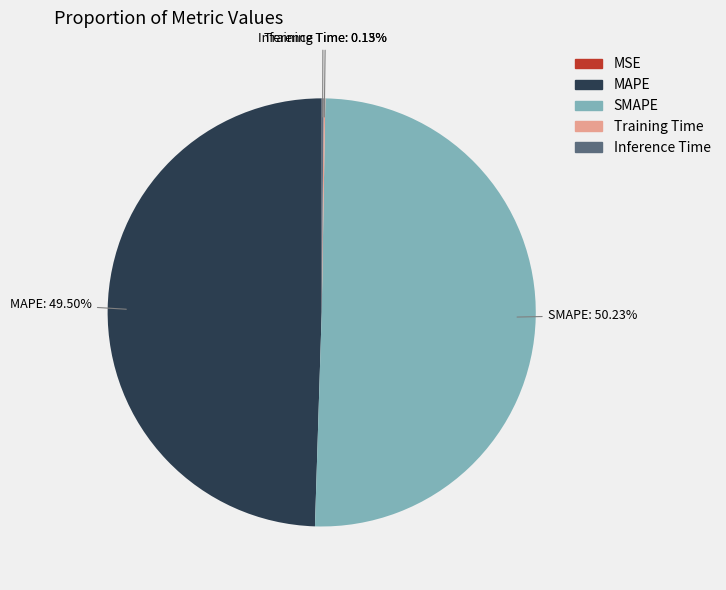

Which category has the biggest portion of the pie?

SMAPE